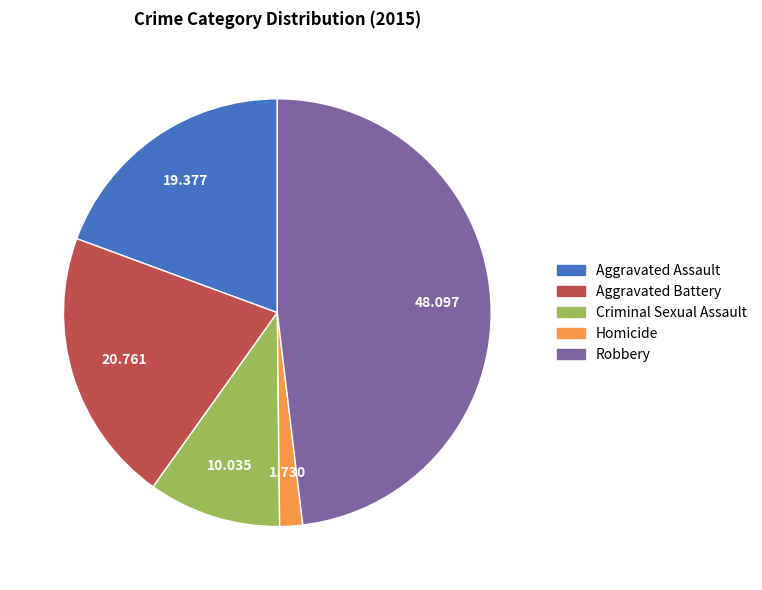

Count the number of slices in the pie.

5